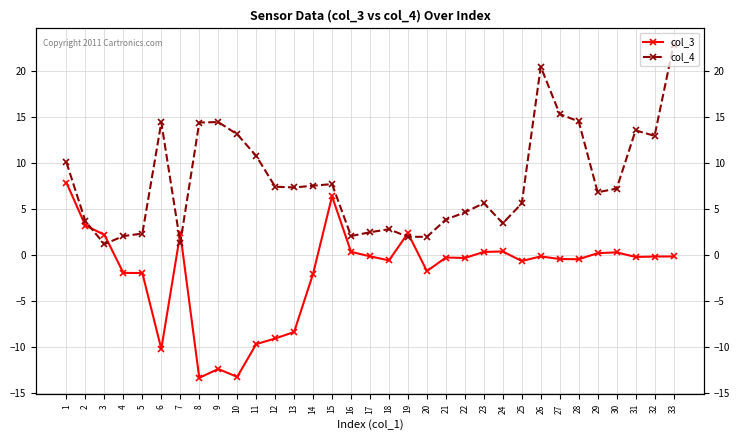

What is the sum of all col_4 values?

264.8